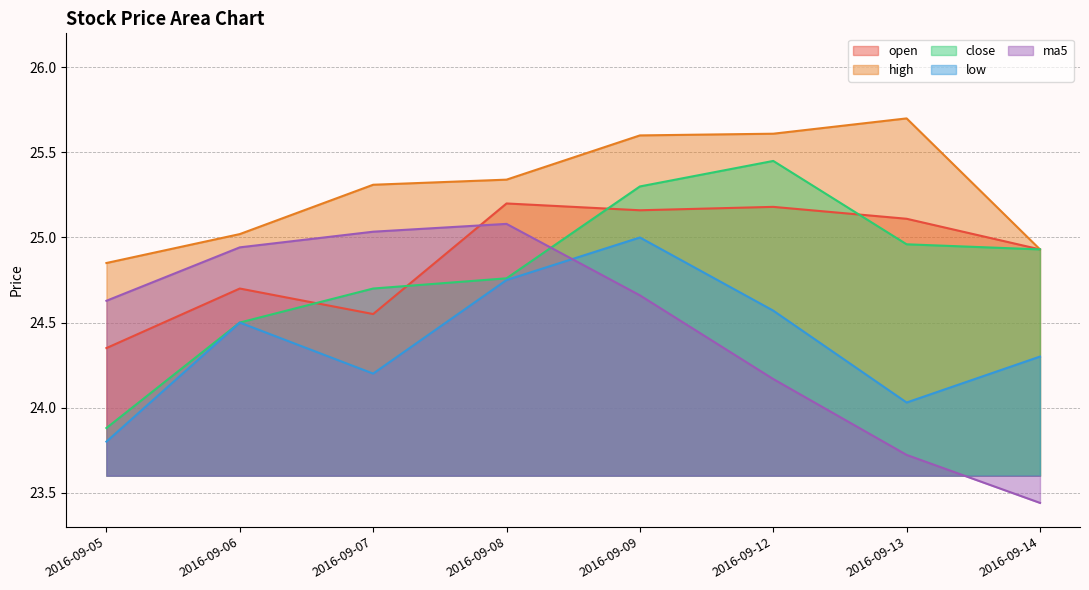

What is the difference between the maximum and minimum values in the ma5 series?

1.6